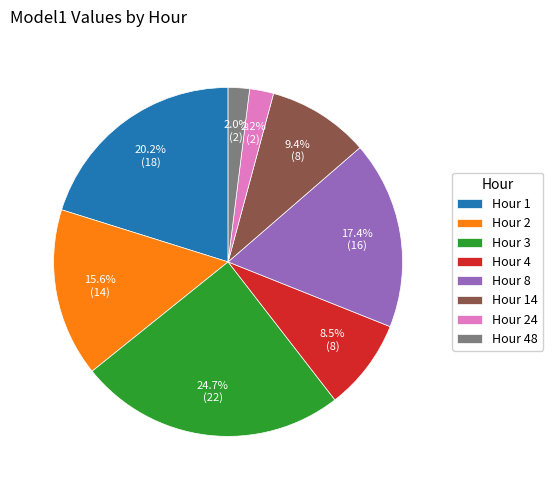

Approximately how many times larger is the value at Hour 2 compared to Hour 1?

0.8